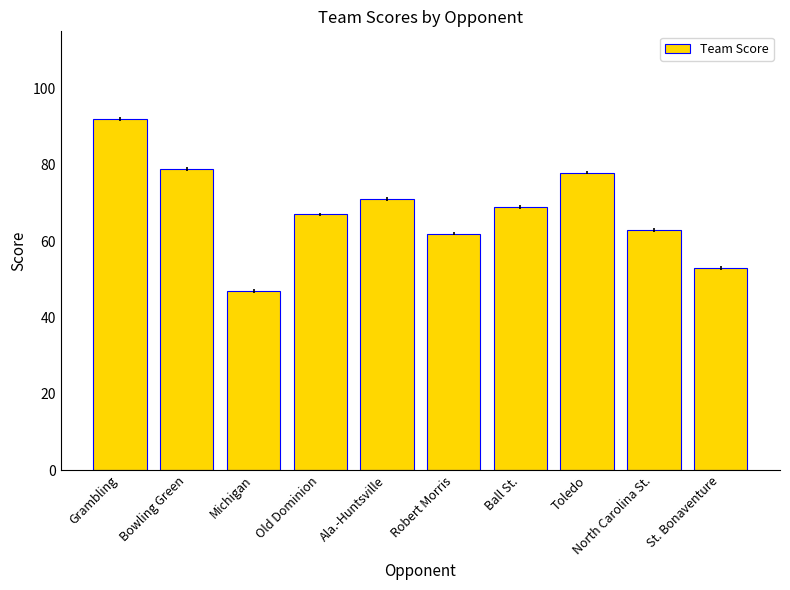

What is the difference between the maximum and minimum values?

45